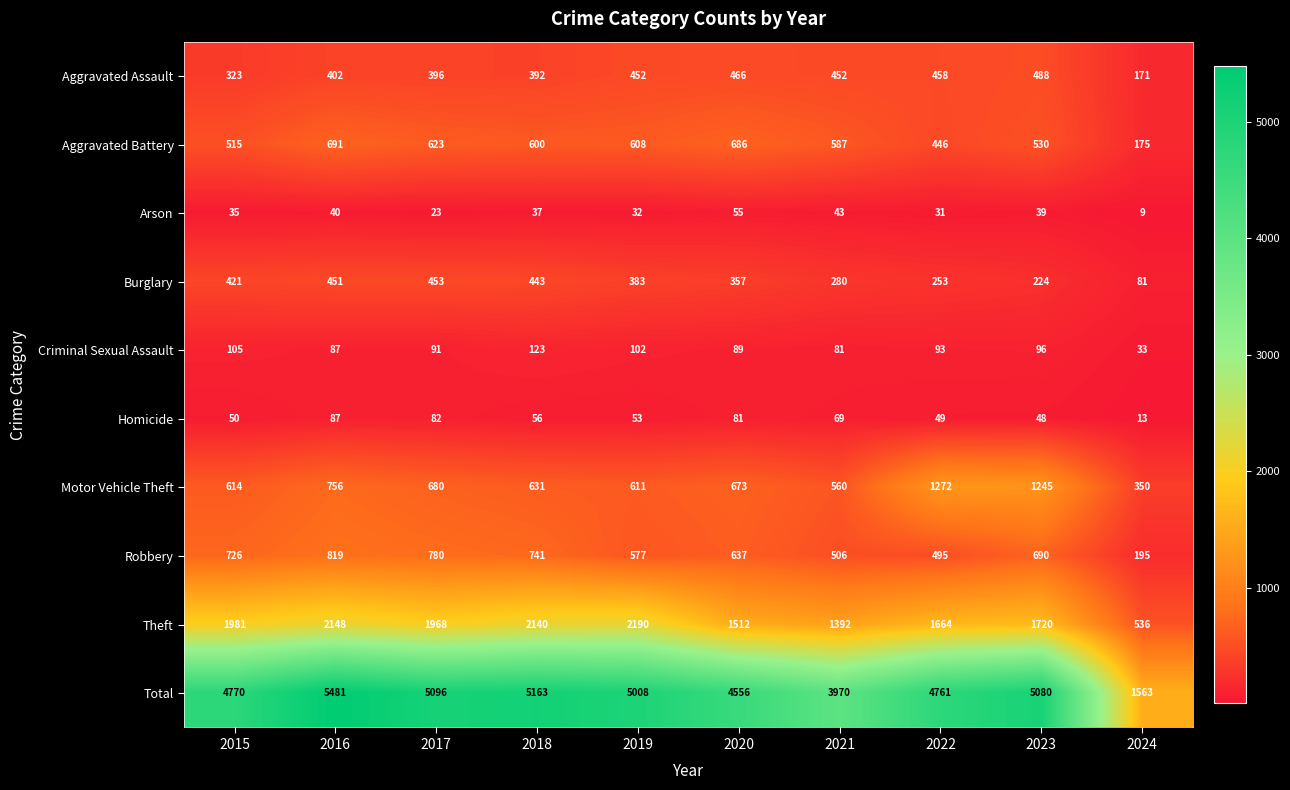

At which label is Homicide closest to 50?

2015